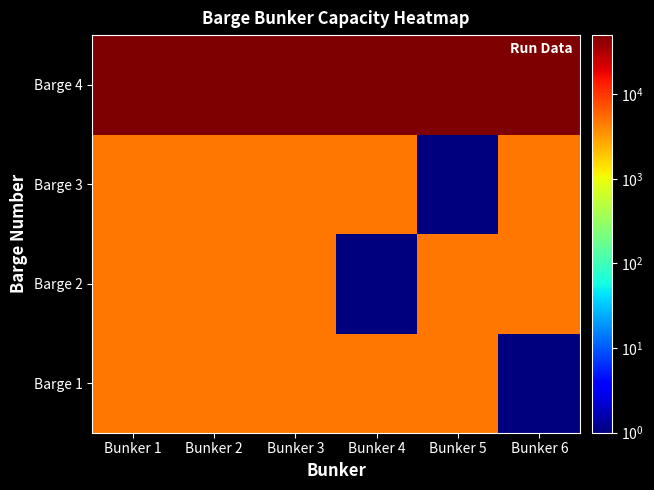

What is the greatest value displayed?

50000